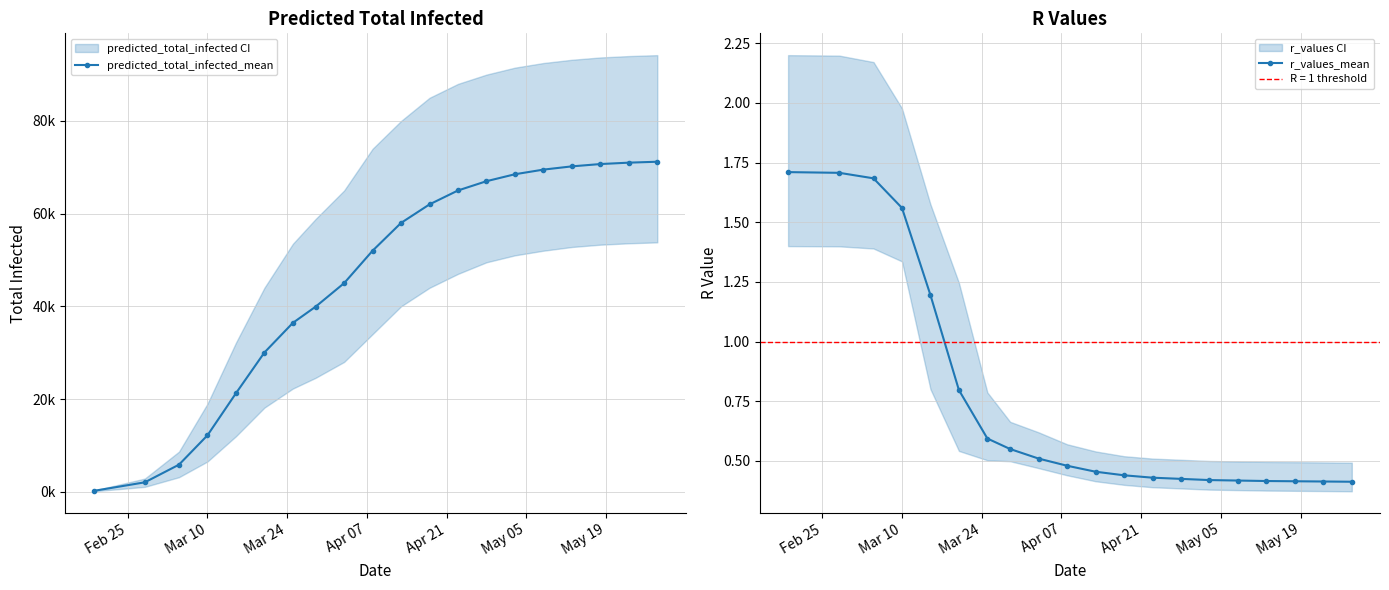

What is the sum of all r_values_mean values?

15.0